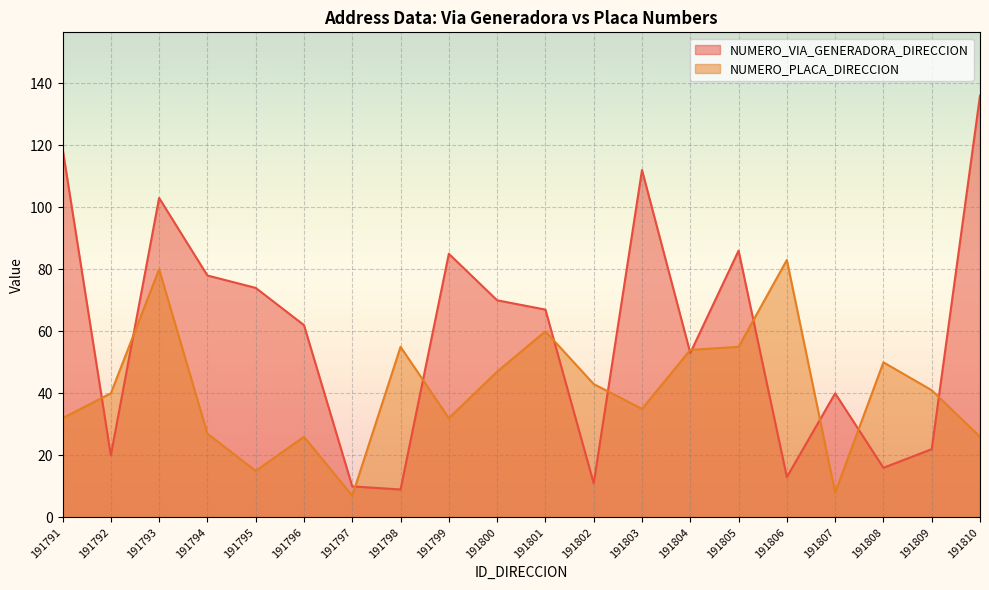

At 191803, list the series in order from smallest to largest.

NUMERO_PLACA_DIRECCION, NUMERO_VIA_GENERADORA_DIRECCION